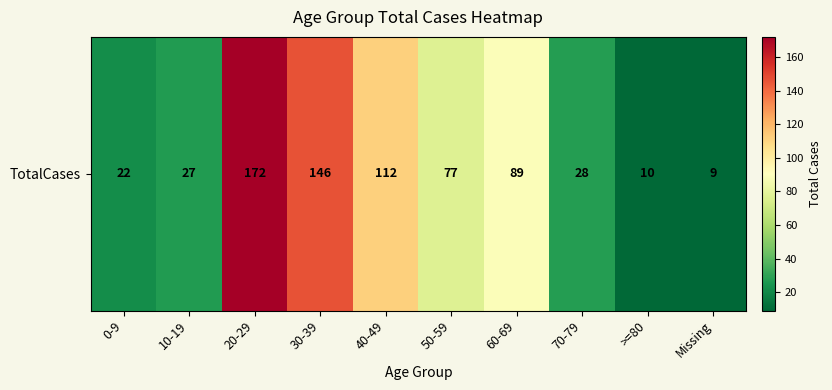

Rank the categories by value from highest to lowest.

20-29, 30-39, 40-49, 60-69, 50-59, 70-79, 10-19, 0-9, >=80, Missing